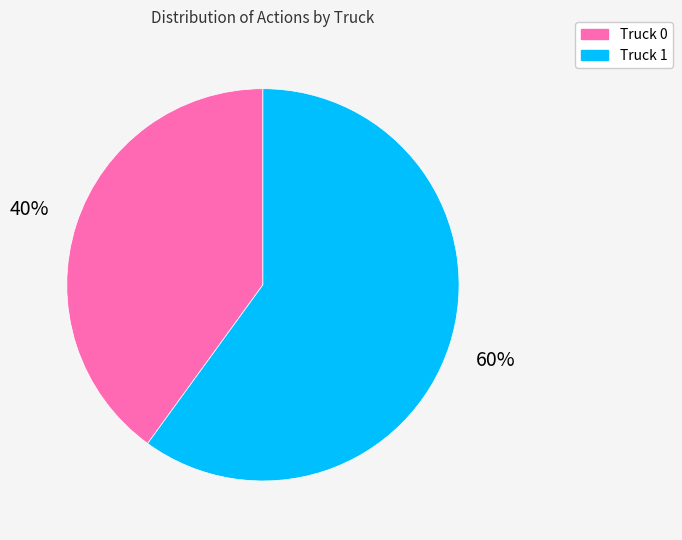

Between Truck 0 and Truck 1, which is larger?

Truck 1